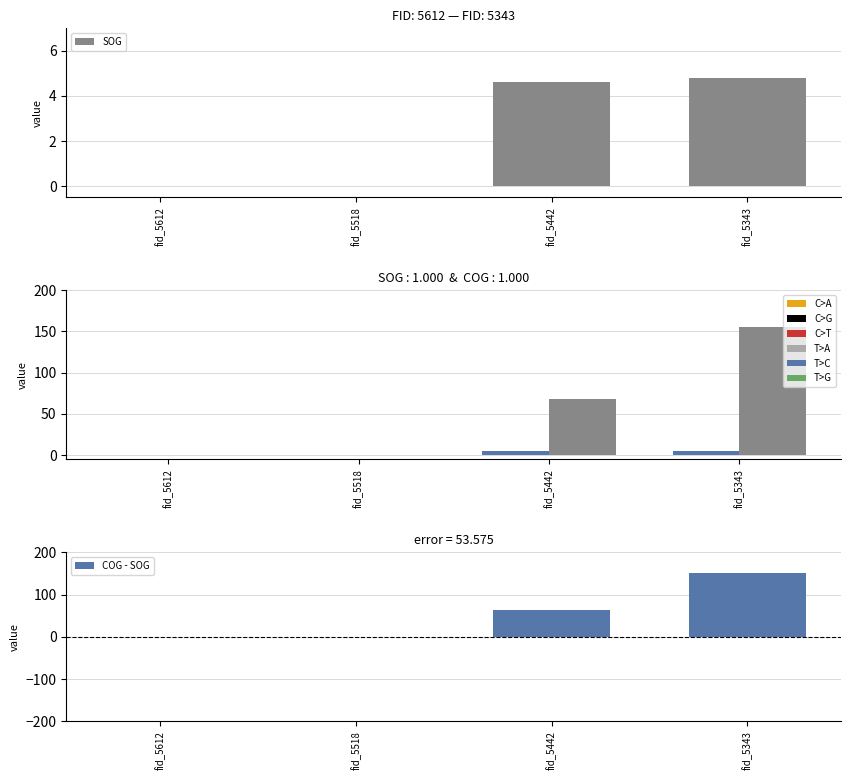

How many values in COG - SOG are above zero?

2